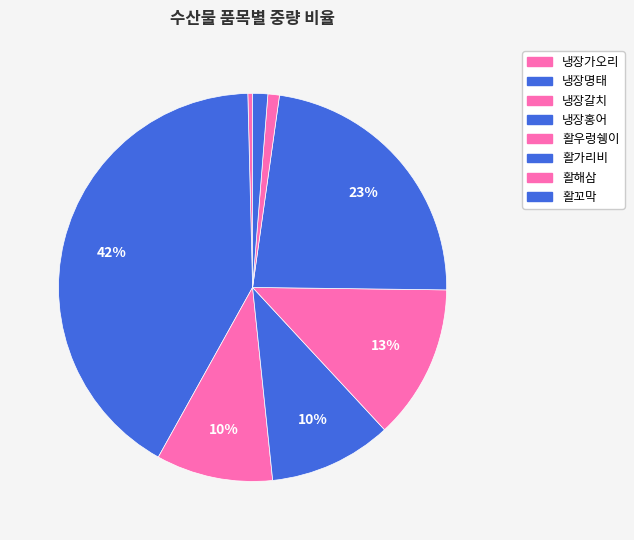

What is the largest slice in the pie chart?

냉장명태